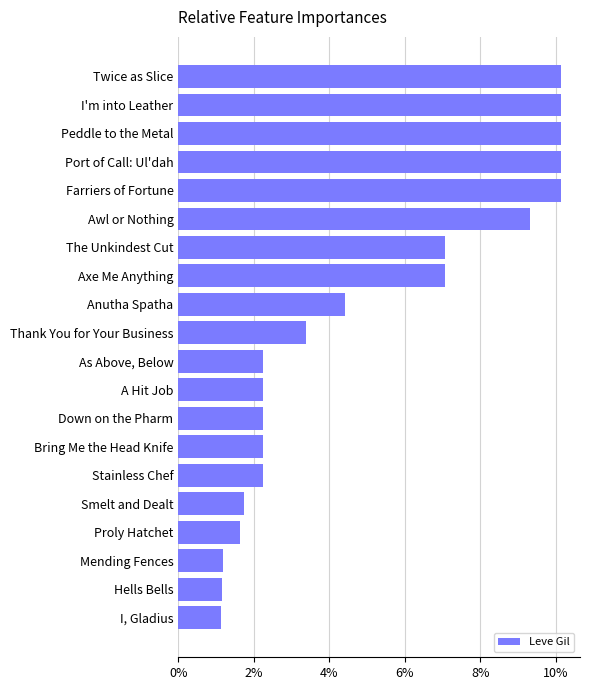

Is it true that the value at Port of Call: Ul'dah is 4.9?

False